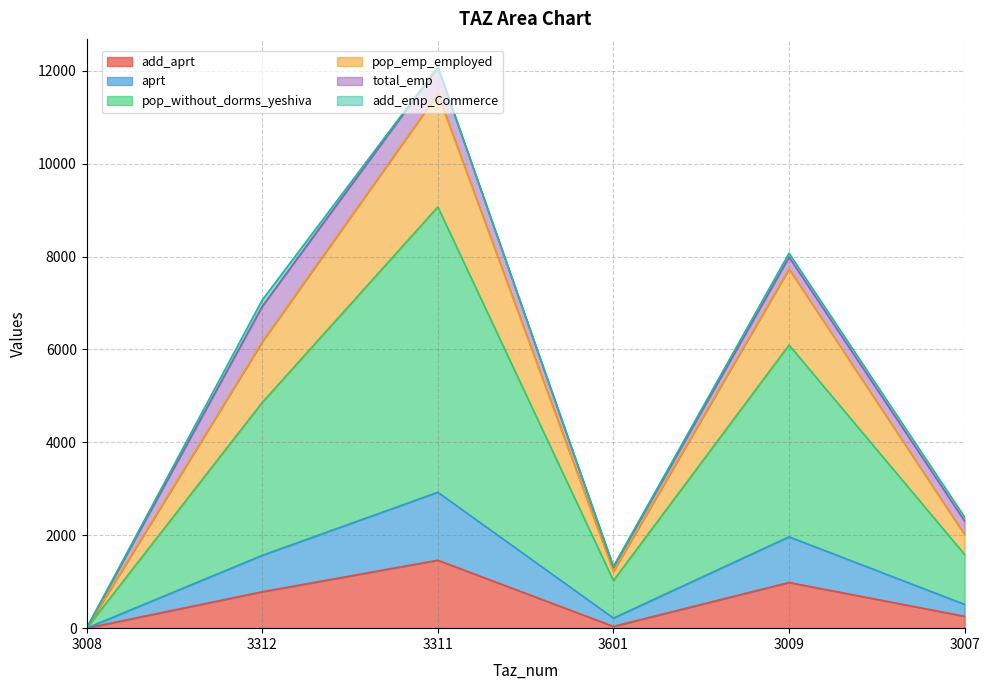

List the labels in order of aprt value, largest first.

3311, 3009, 3312, 3007, 3601, 3008